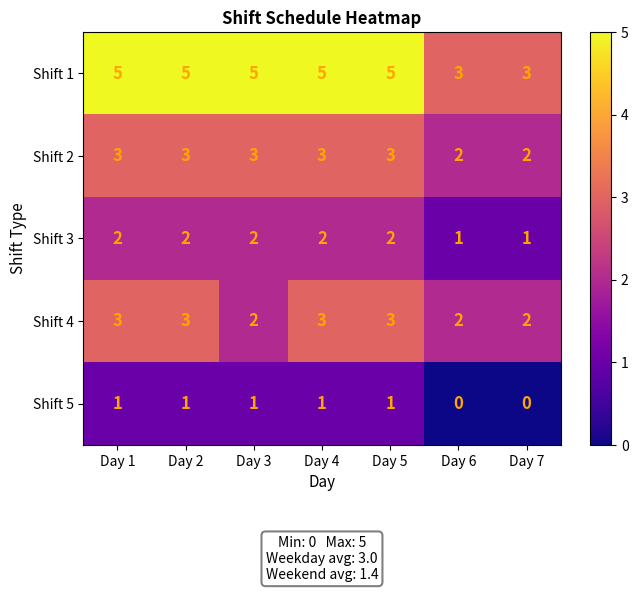

True or false: Shift 1 has a value of 7 at Day 1.

False